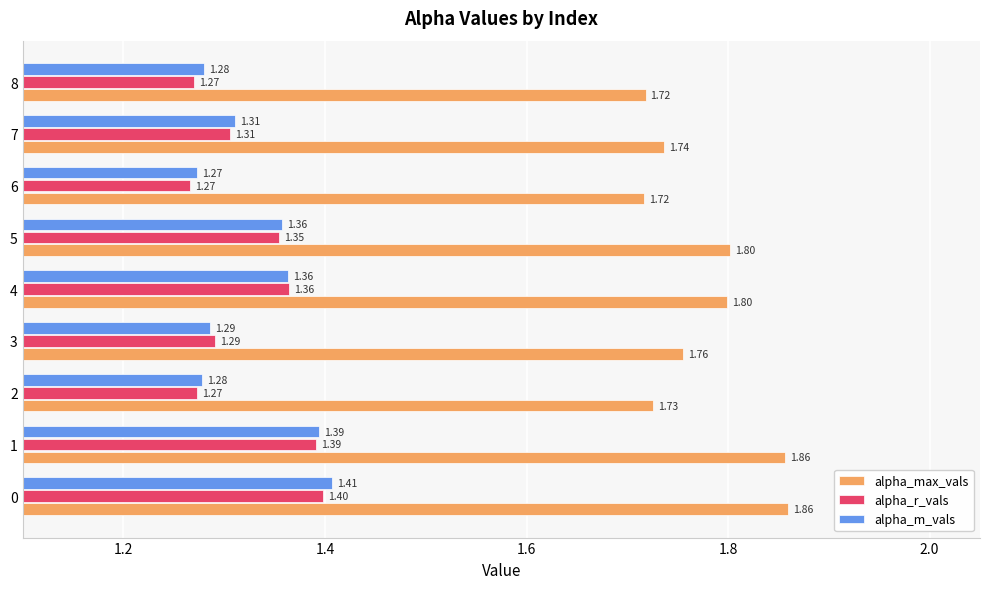

True or false: alpha_max_vals has a value of 2.4 at 7.

False